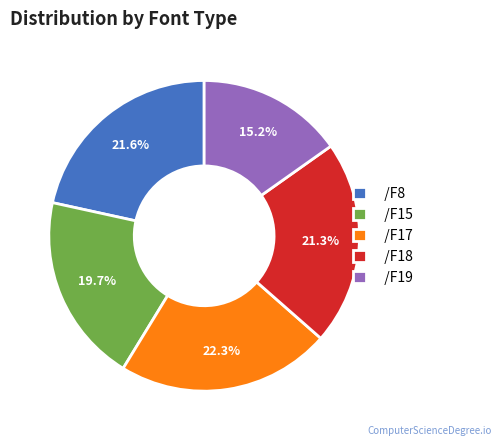

To the nearest percent, what is the difference between the largest and smallest slice percentages?

7%